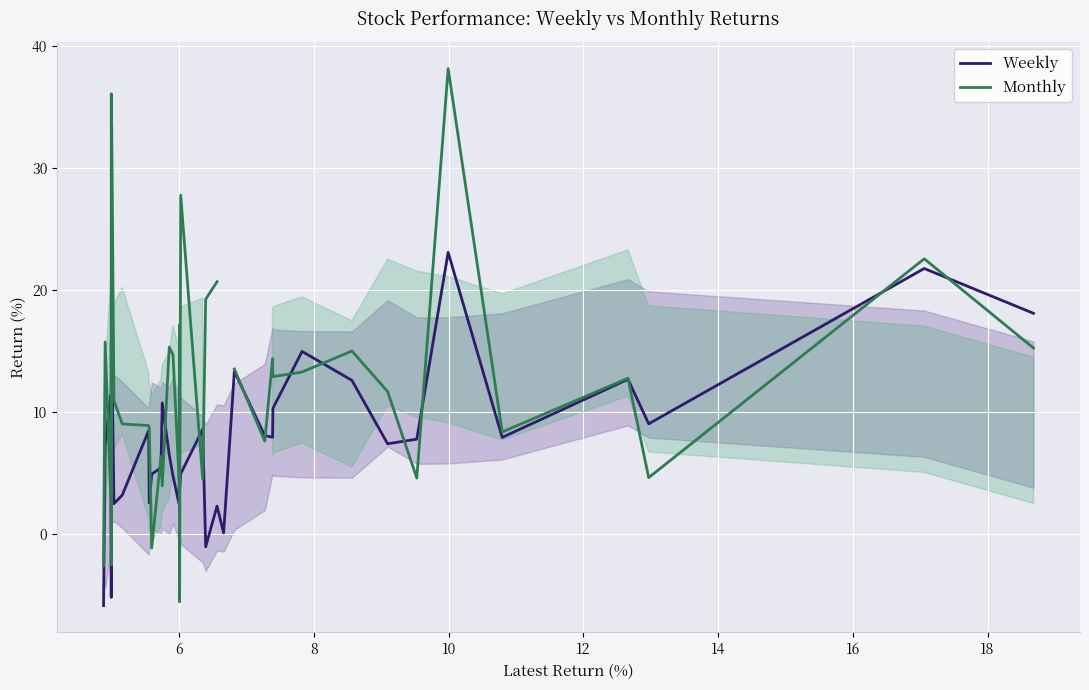

How many values in the Monthly series exceed 12?

20